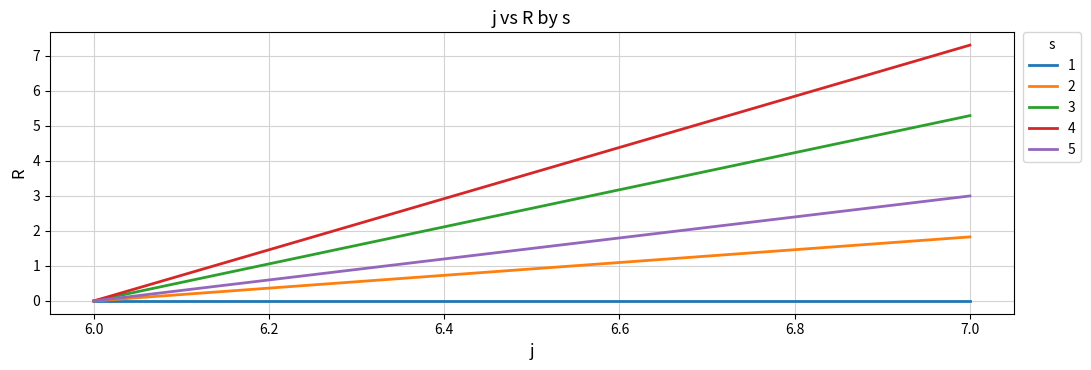

Does the chart display data point markers on the line(s)?

No